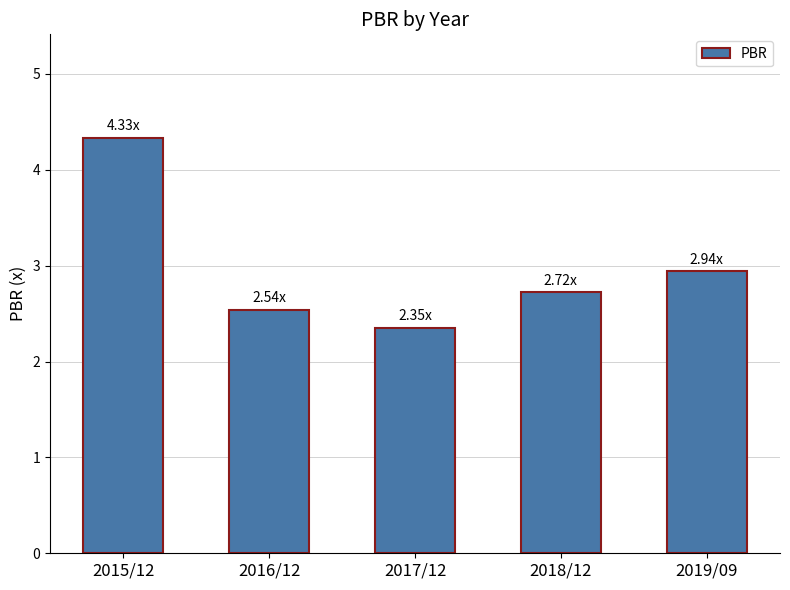

True or false: the data shows 2.7 at 2018/12.

True